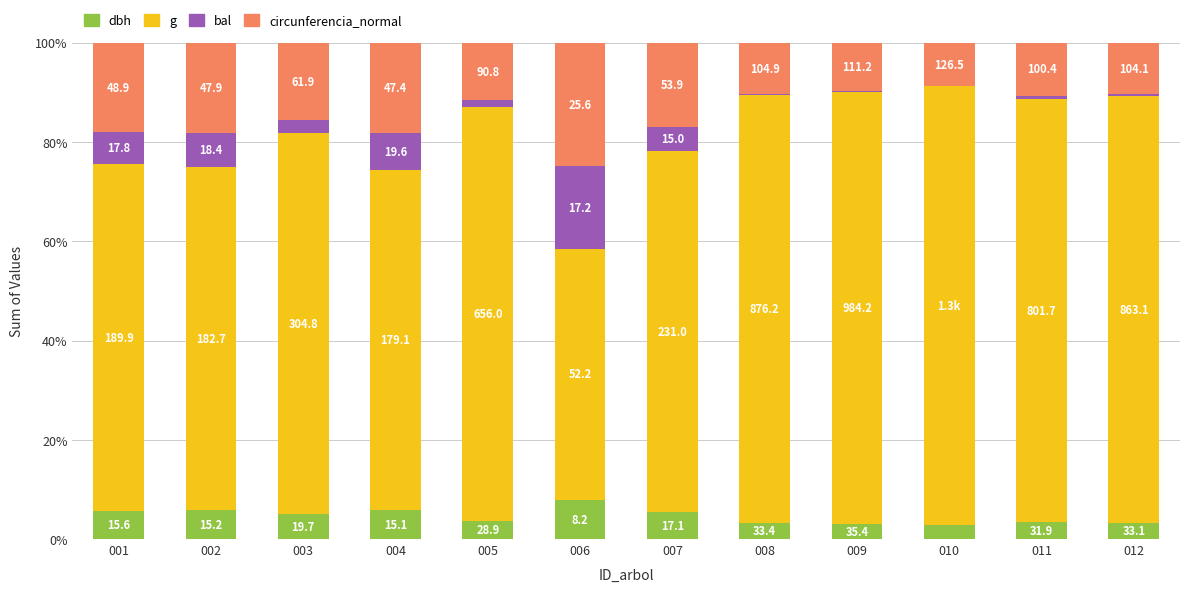

Are the bars horizontal?

No